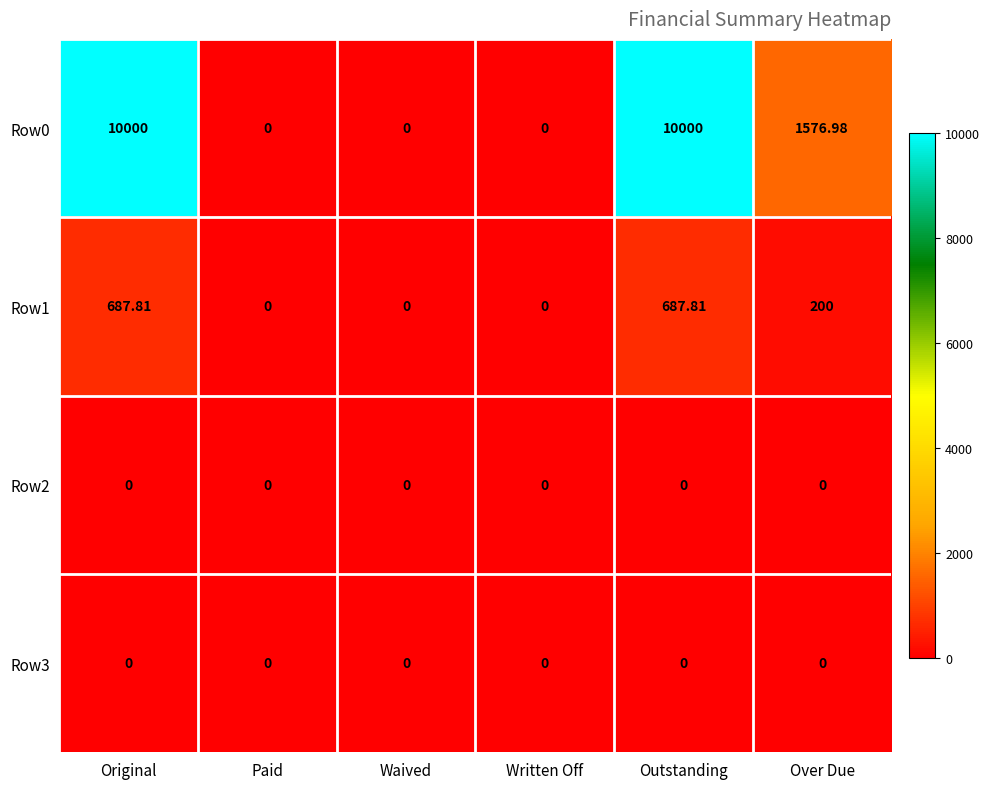

Is the value of Row1 at Over Due greater than the value of Row0 at Paid?

Yes